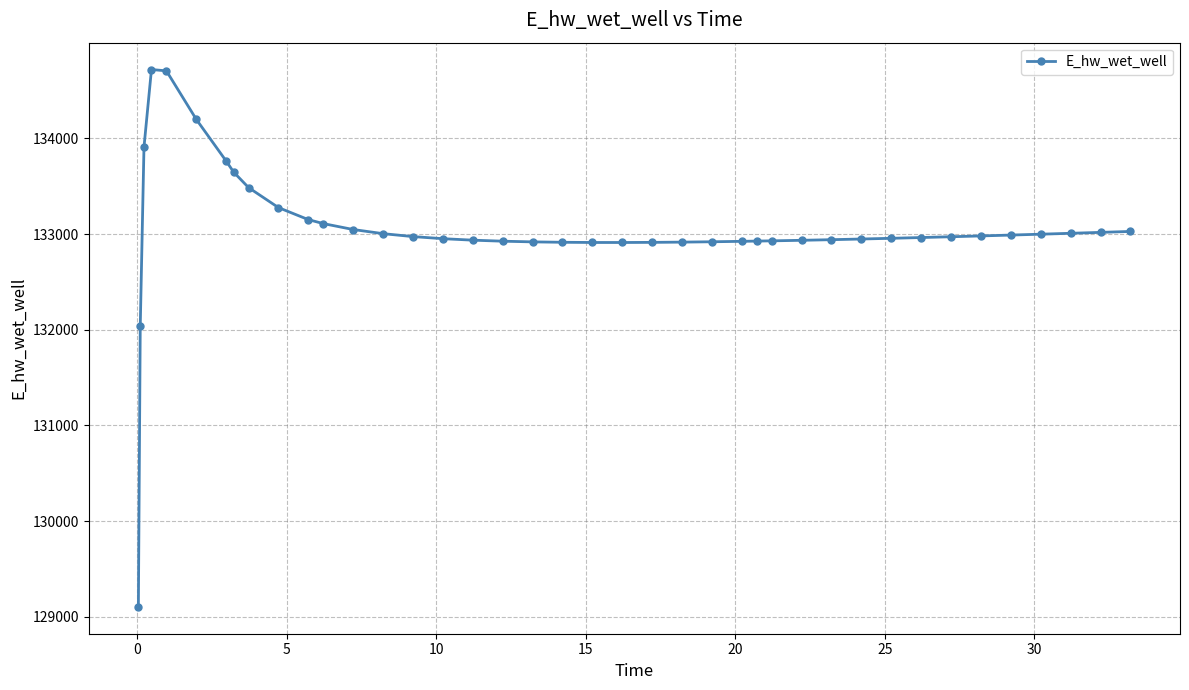

What is the average value?

133046.3